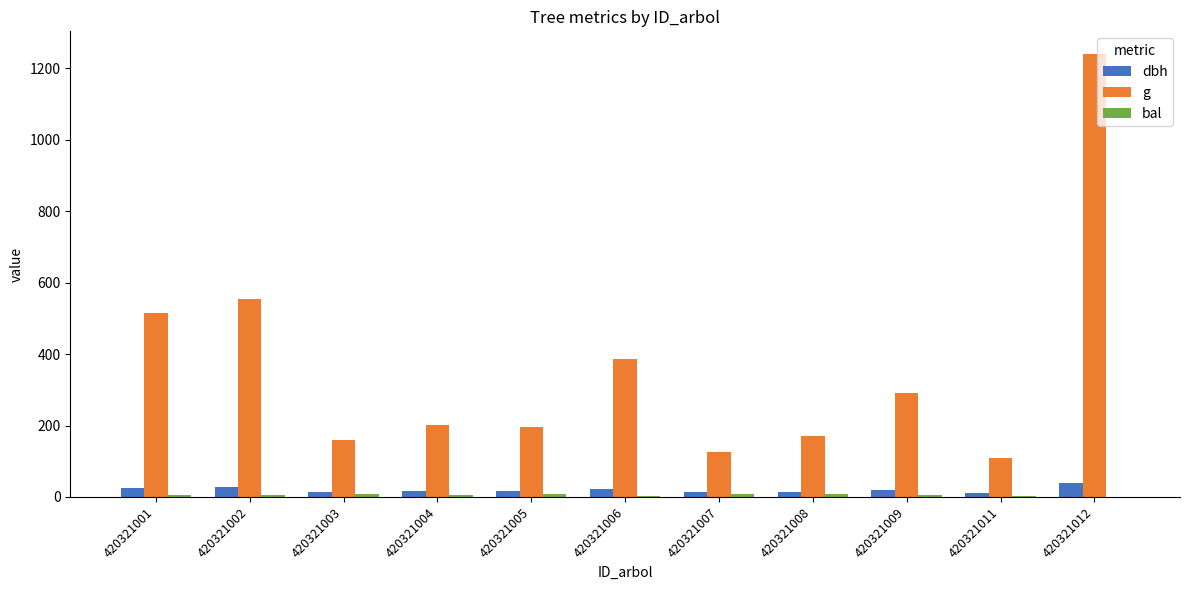

What is the sum of the dbh values at 420321002 and 420321003?

40.9